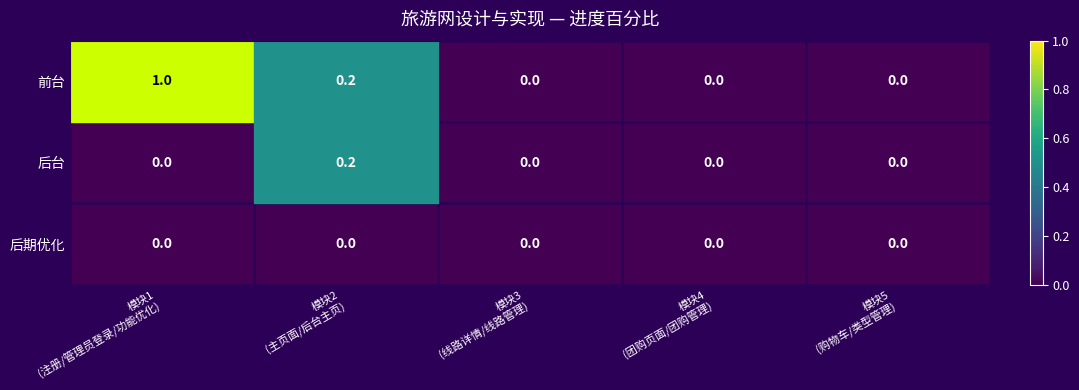

Rank the series by their maximum value, from highest to lowest.

前台, 后台, 后期优化